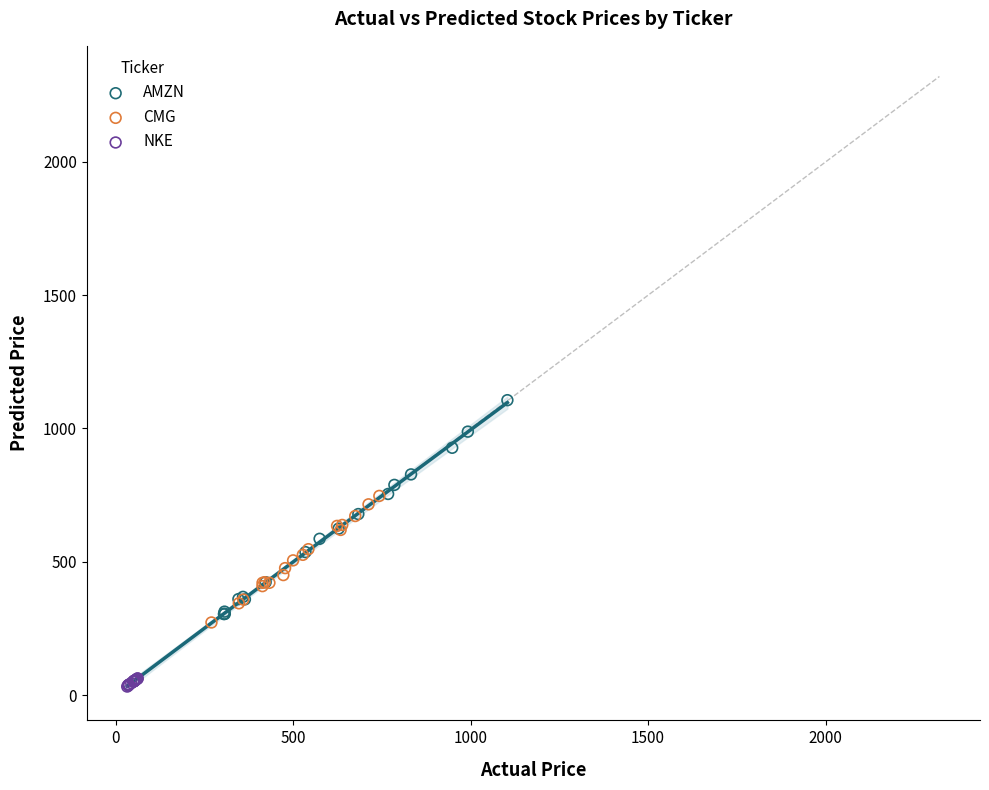

Which series reaches the maximum Y coordinate?

AMZN